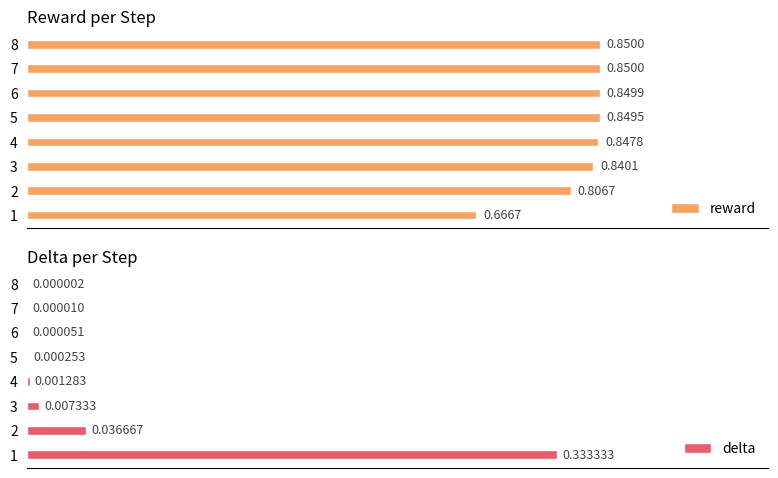

Reading right to left, extract all data points from this chart.

reward: 0.9	0.9	0.8	0.8	0.8	0.8	0.8	0.7
delta: 0.0	0.0	0.0	0.0	0.0	0.0	0.0	0.3